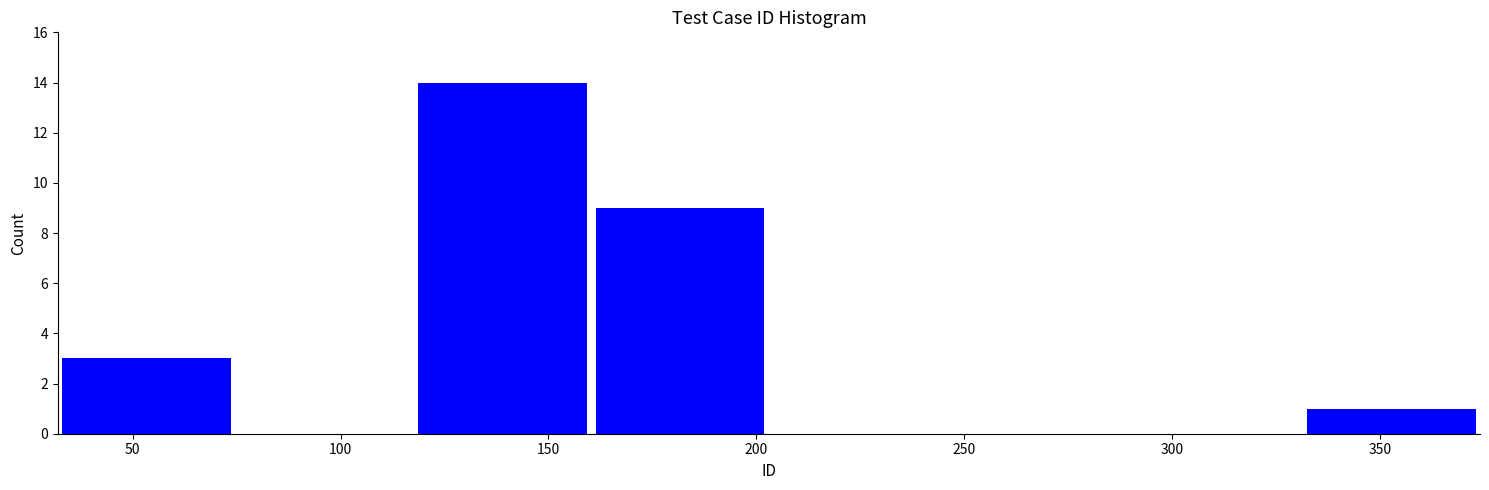

Reading left to right, transcribe this chart: for each bar, give the range it covers on the x-axis and its height. Neither the bar edges nor the heights are printed on the chart, so give them approximately, as read against the axes.

30 to 75: 3
75 to 120: 0
120 to 160: 14
160 to 205: 9
205 to 245: 0
245 to 290: 0
290 to 330: 0
330 to 375: 1